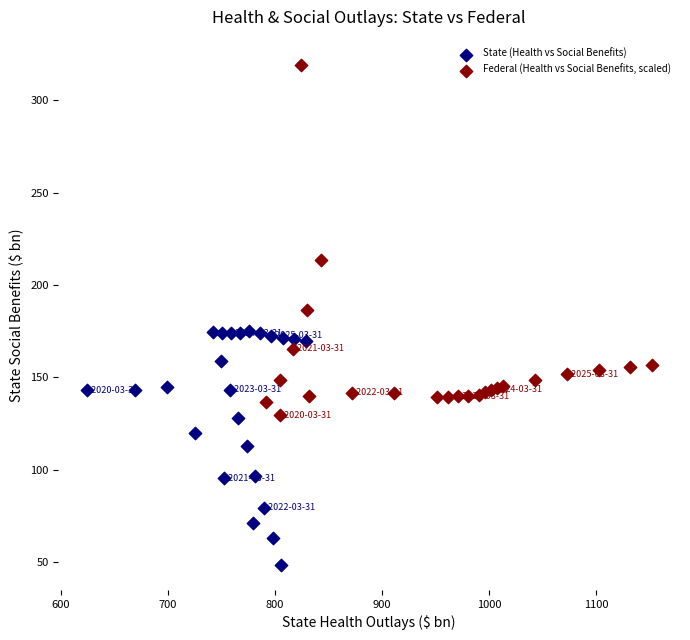

Which series has the largest Y range (max minus min)?

Federal (Health vs Social Benefits, scaled)